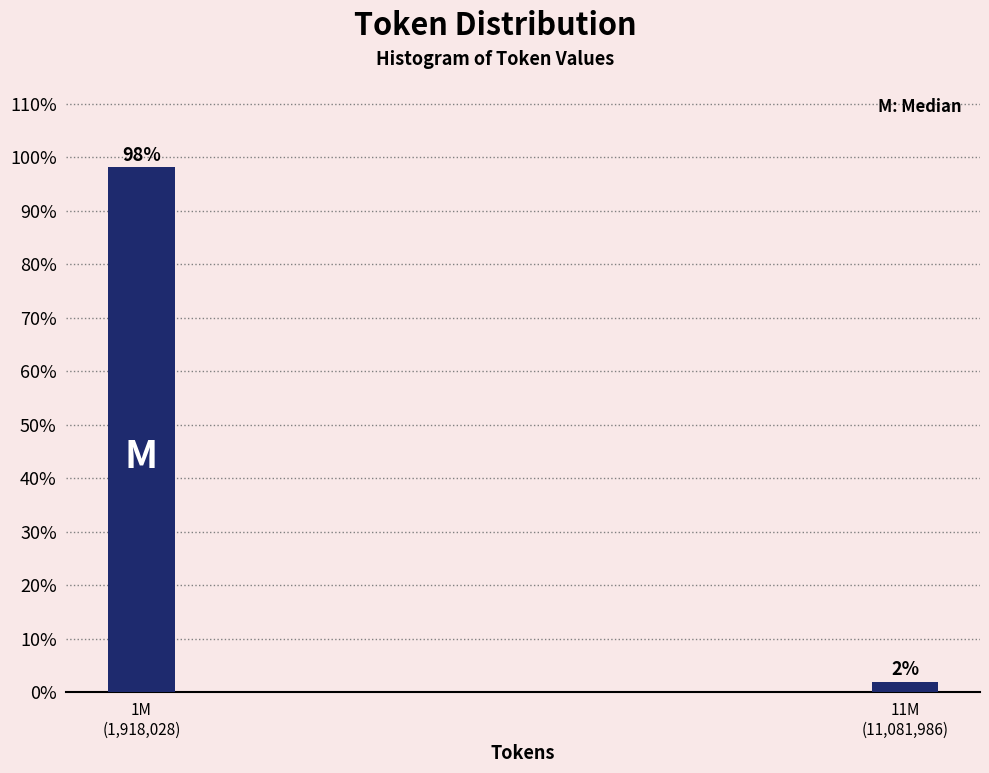

What is the sum of all values?

100.0